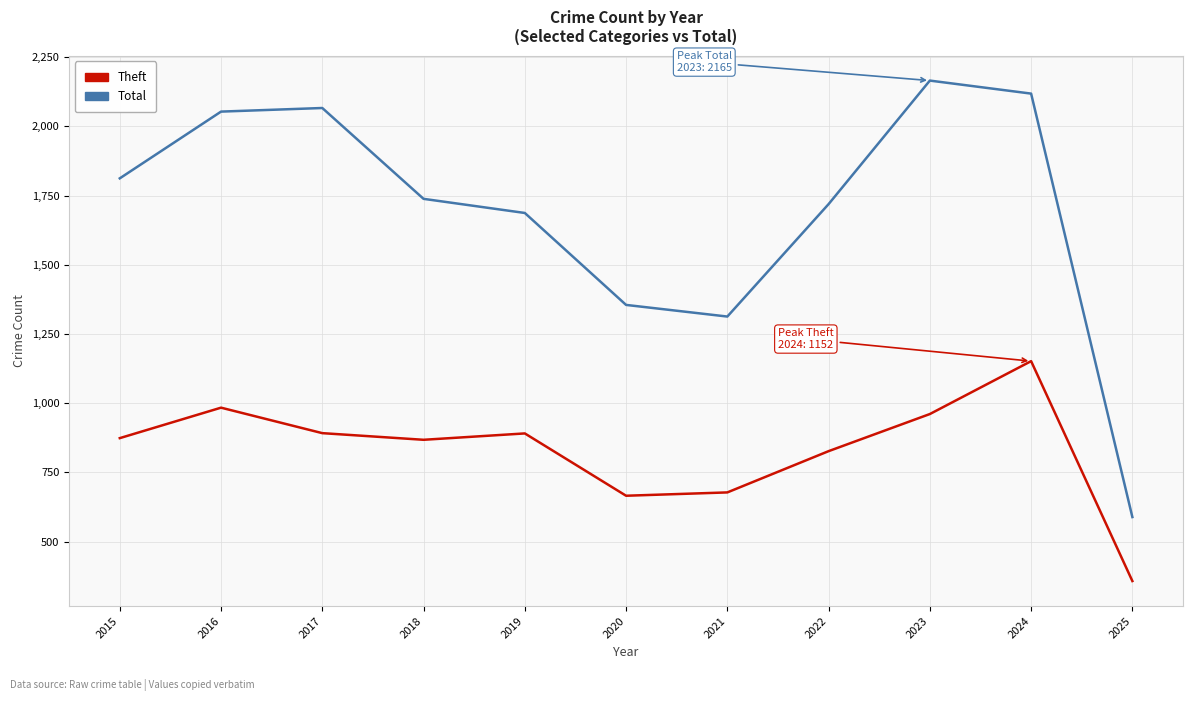

Which category has the highest value in the Total series?

2023